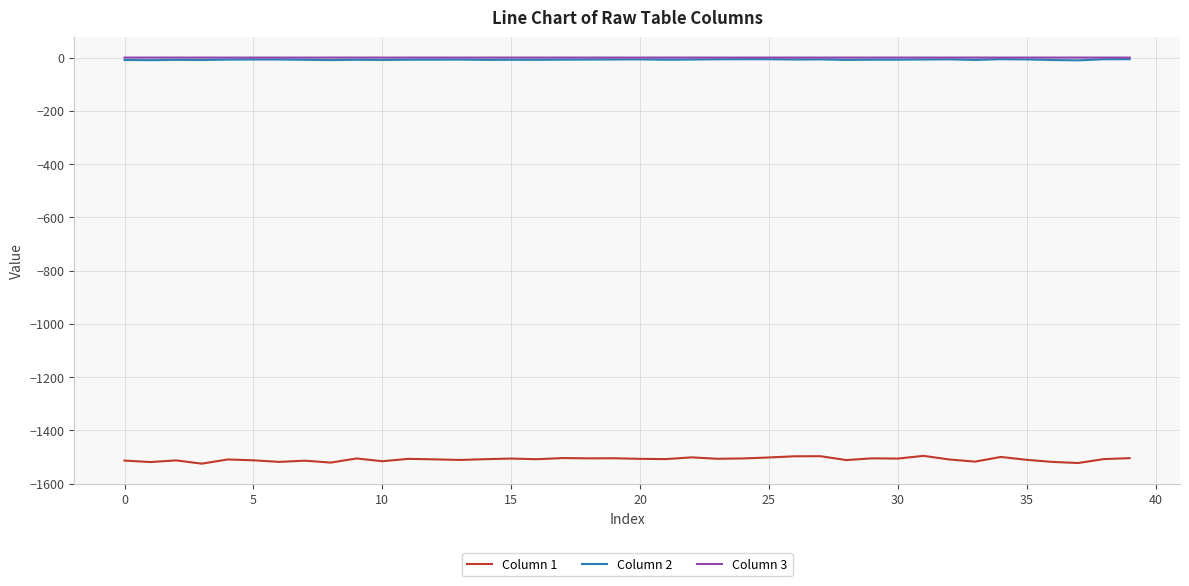

True or false: Column 1 and Column 3 intersect in this chart.

False